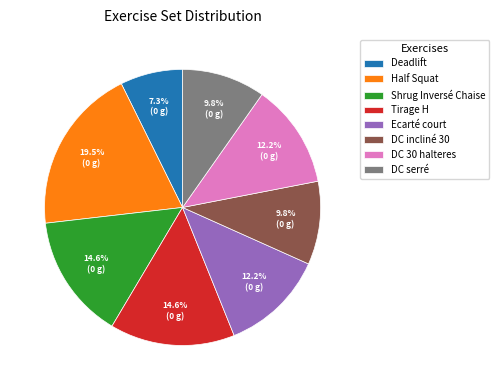

To the nearest percent, what is the difference between the largest and smallest slice percentages?

12%